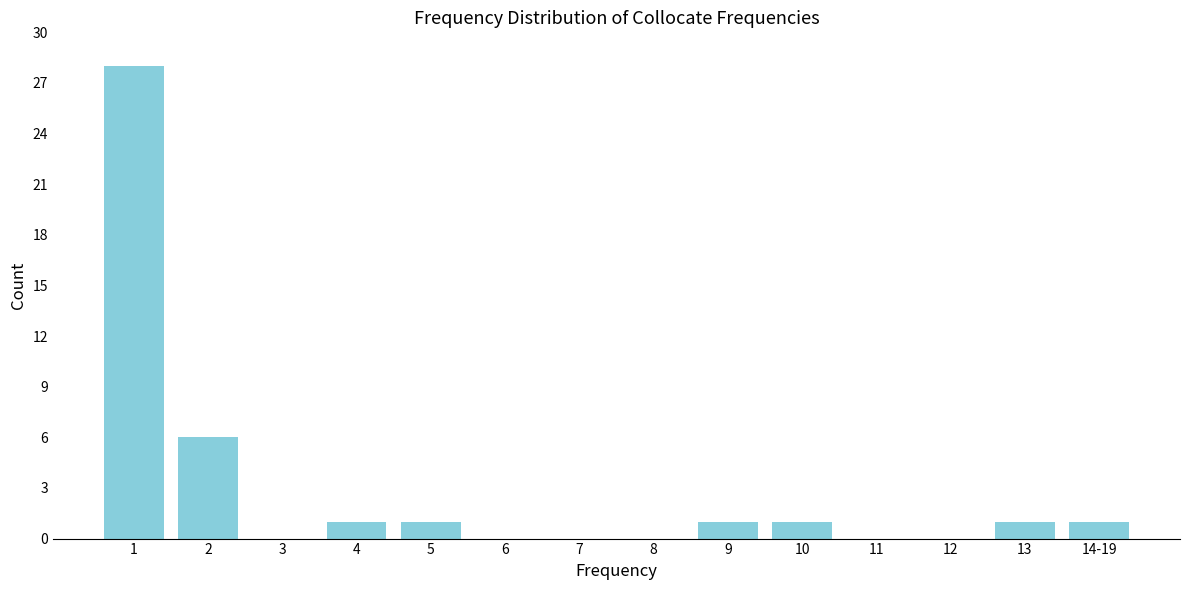

Reading left to right, extract all data points from this chart.

1=28	2=6	3=0	4=1	5=1	6=0	7=0	8=0	9=1	10=1	11=0	12=0	13=1	14-19=1